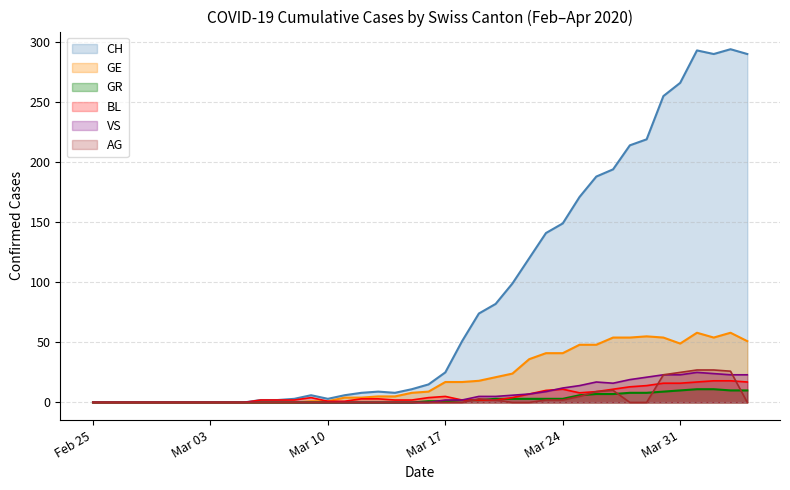

What is the greatest value displayed?

294